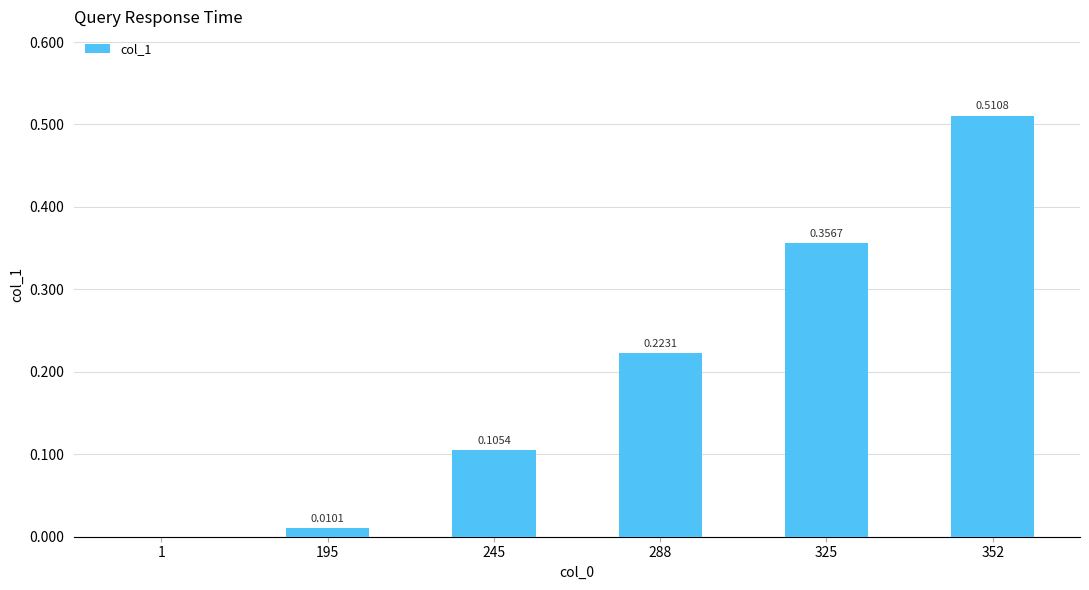

What is the sum of the values at 325 and 288?

0.6